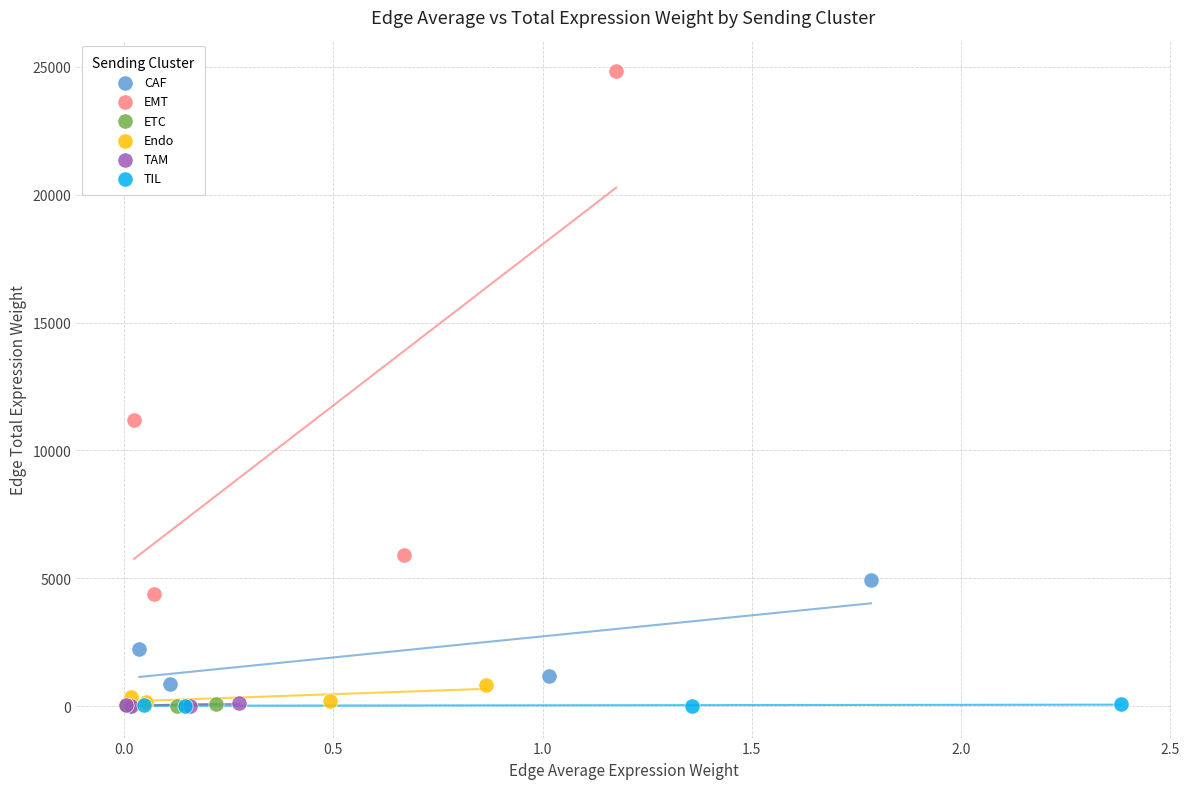

Which series has the largest Y range (max minus min)?

EMT